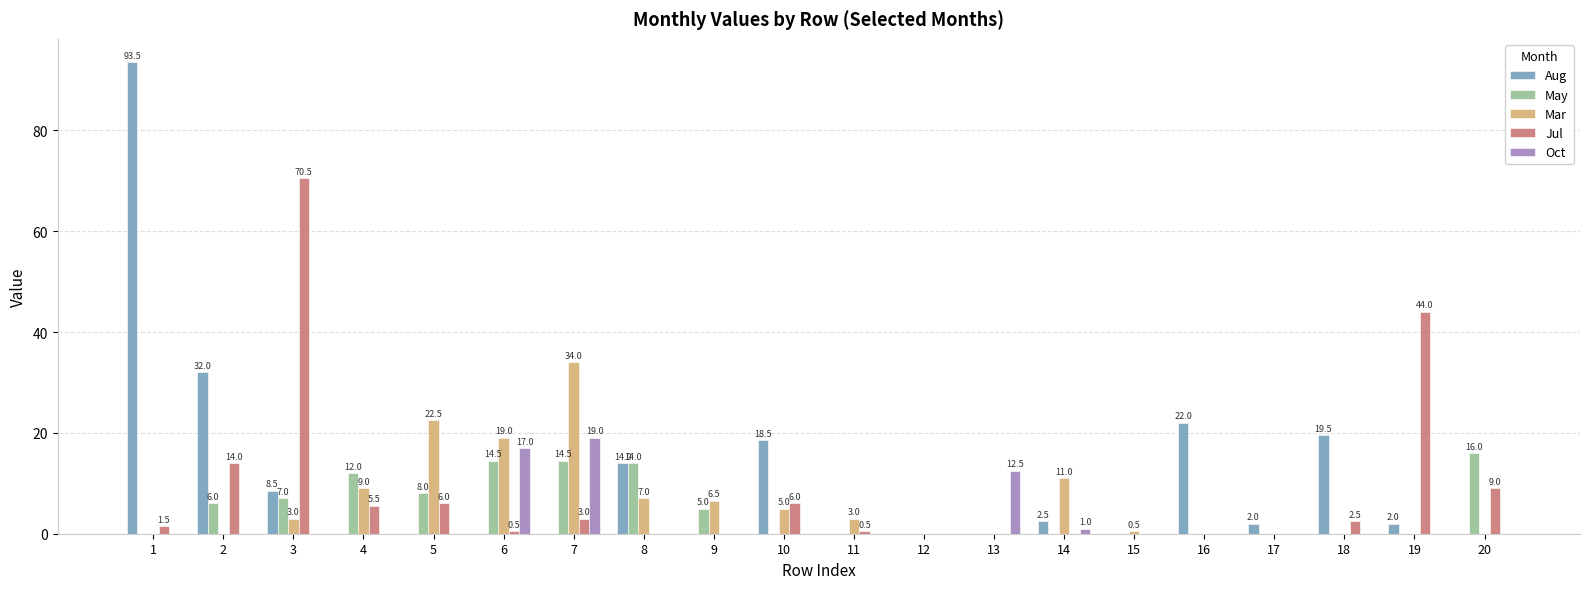

Reading right to left, list all the values displayed in this chart.

Aug: 20=0.0	19=2.0	18=19.5	17=2.0	16=22.0	15=0.0	14=2.5	13=0.0	12=0.0	11=0.0	10=18.5	9=0.0	8=14.0	7=0.0	6=0.0	5=0.0	4=0.0	3=8.5	2=32.0	1=93.5
May: 20=16.0	19=0.0	18=0.0	17=0.0	16=0.0	15=0.0	14=0.0	13=0.0	12=0.0	11=0.0	10=0.0	9=5.0	8=14.0	7=14.5	6=14.5	5=8.0	4=12.0	3=7.0	2=6.0	1=0.0
Mar: 20=0.0	19=0.0	18=0.0	17=0.0	16=0.0	15=0.5	14=11.0	13=0.0	12=0.0	11=3.0	10=5.0	9=6.5	8=7.0	7=34.0	6=19.0	5=22.5	4=9.0	3=3.0	2=0.0	1=0.0
Jul: 20=9.0	19=44.0	18=2.5	17=0.0	16=0.0	15=0.0	14=0.0	13=0.0	12=0.0	11=0.5	10=6.0	9=0.0	8=0.0	7=3.0	6=0.5	5=6.0	4=5.5	3=70.5	2=14.0	1=1.5
Oct: 20=0.0	19=0.0	18=0.0	17=0.0	16=0.0	15=0.0	14=1.0	13=12.5	12=0.0	11=0.0	10=0.0	9=0.0	8=0.0	7=19.0	6=17.0	5=0.0	4=0.0	3=0.0	2=0.0	1=0.0